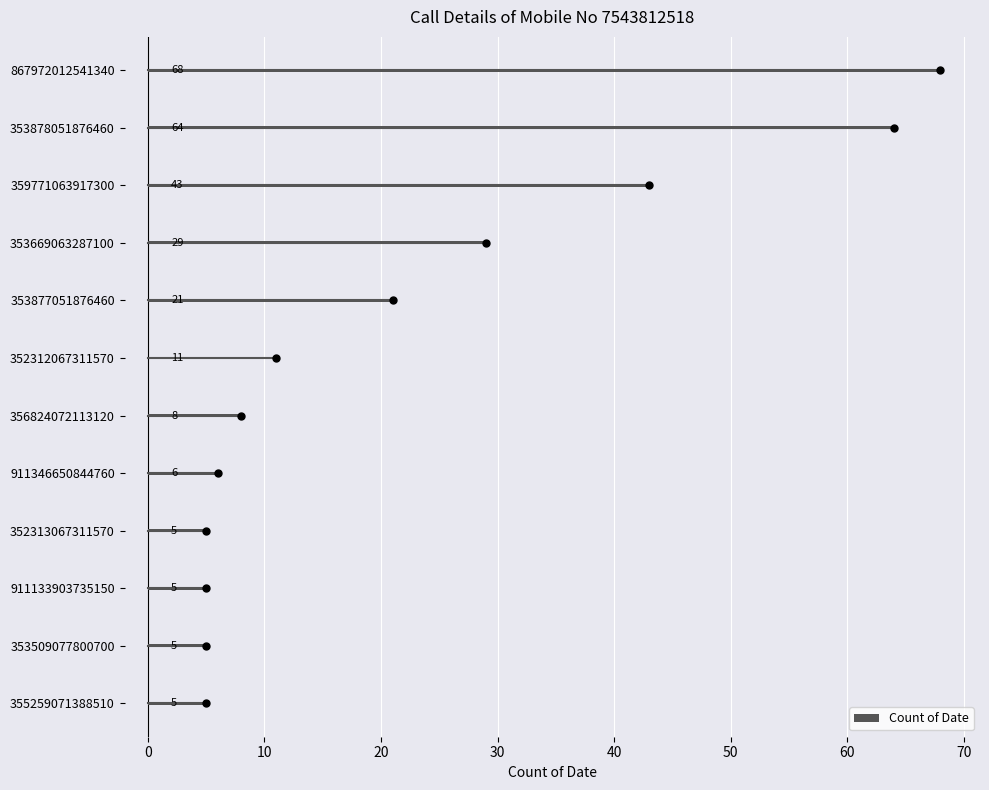

What is the minimum value for Count of Date?

5